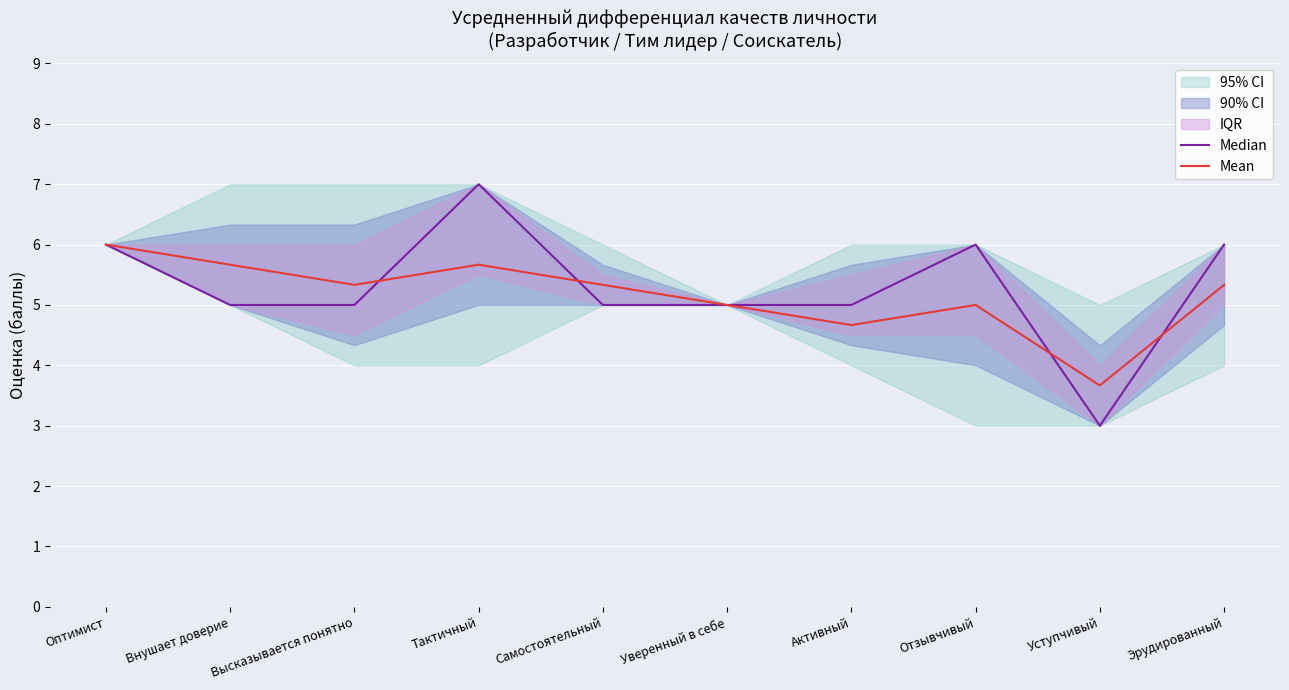

Which series changed the most between Высказывается понятно and Самостоятельный?

Median